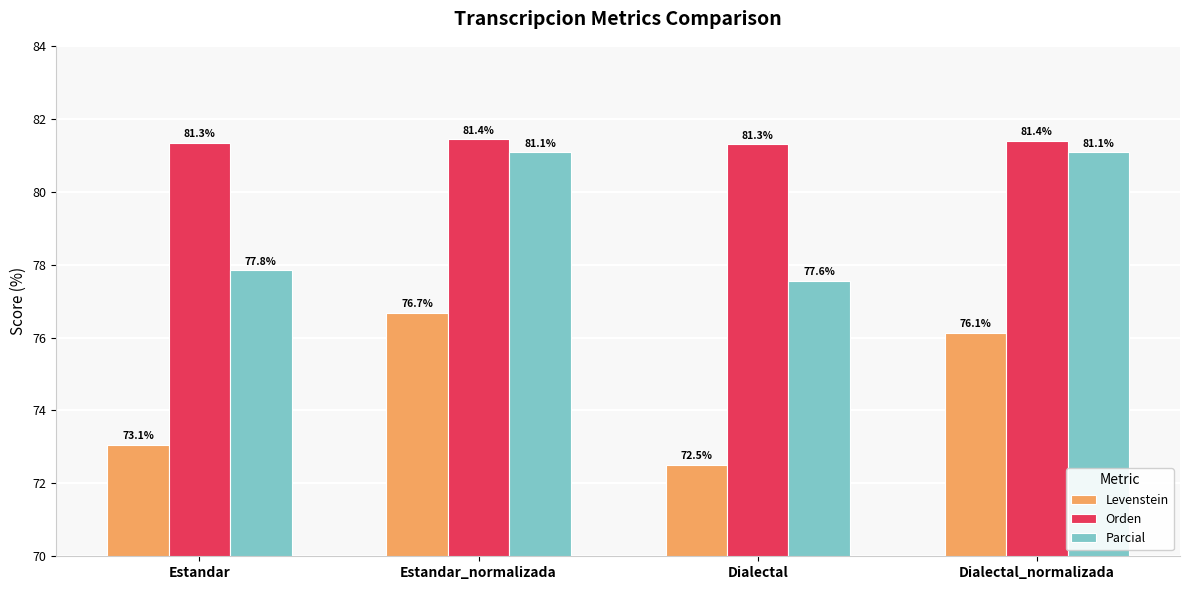

The Parcial series shows 81.1 at Dialectal_normalizada. True or false?

True